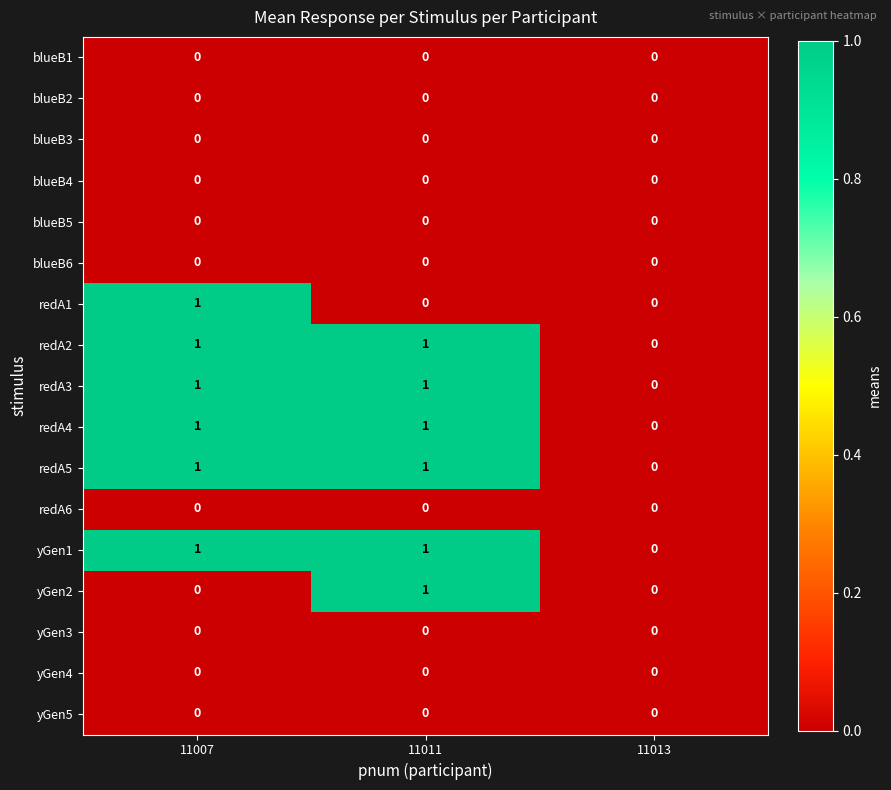

The redA2 series shows 0 at 11013. True or false?

True